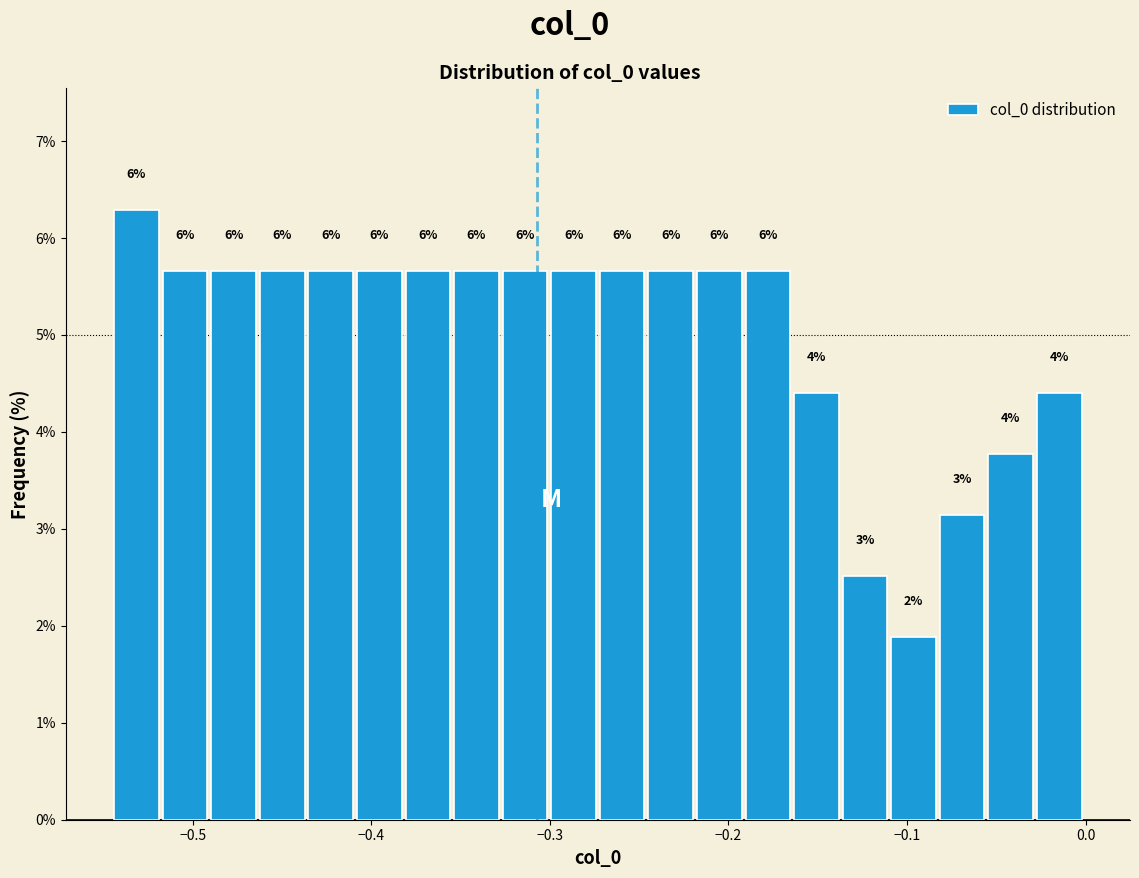

Read against the x-axis, roughly where is the centre of the tallest bar?

-0.53